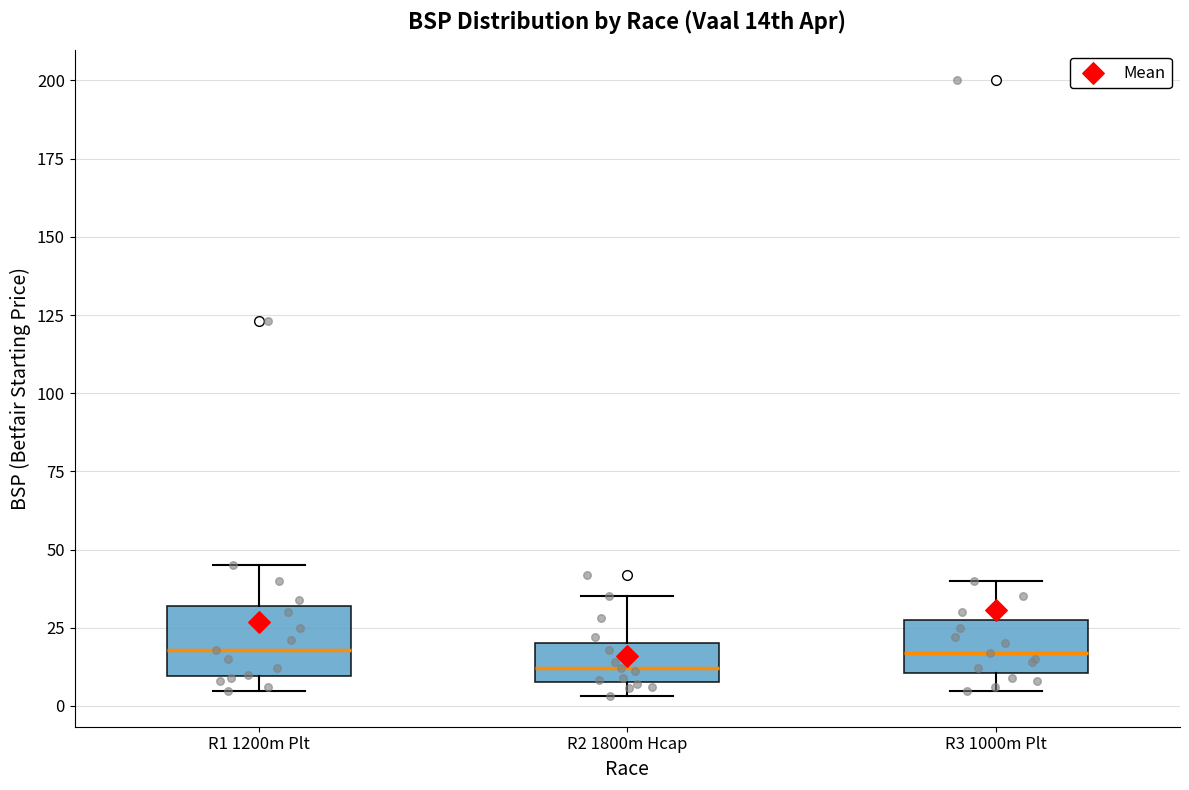

Where is the upper edge of the box for R2 1800m Hcap on the y-axis? The values are not printed on the chart, so give them approximately, as read against the axis.

20